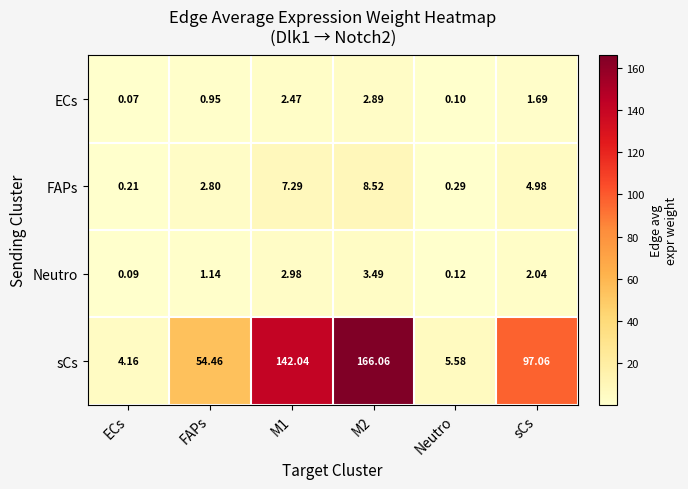

Rank the series by their maximum value, from lowest to highest.

ECs, Neutro, FAPs, sCs